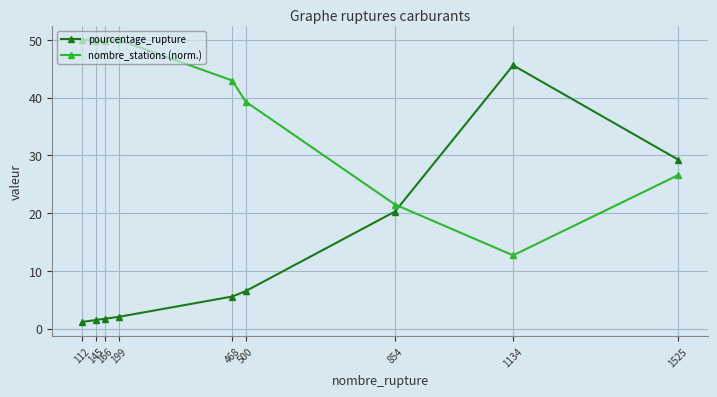

Which series has the widest spread of values?

pourcentage_rupture